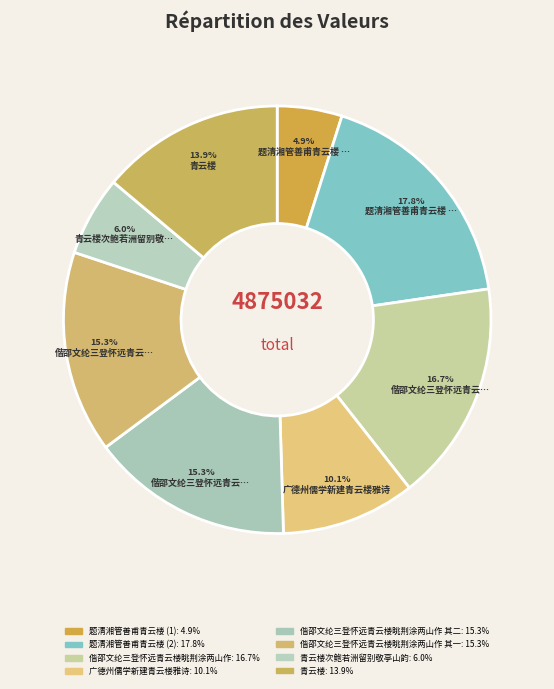

To the nearest percent, what is the difference between the largest and smallest slice percentages?

13%